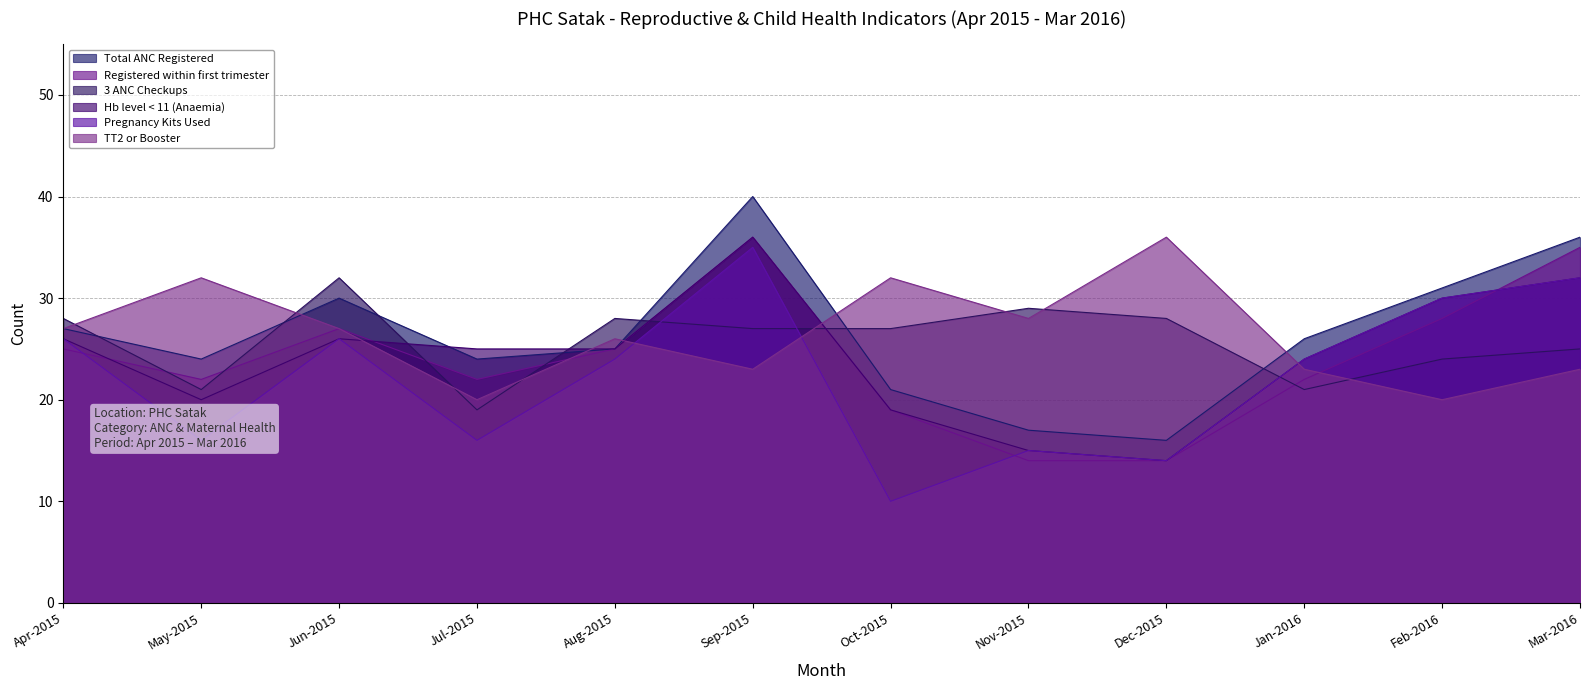

How many distinct data groups are displayed?

6